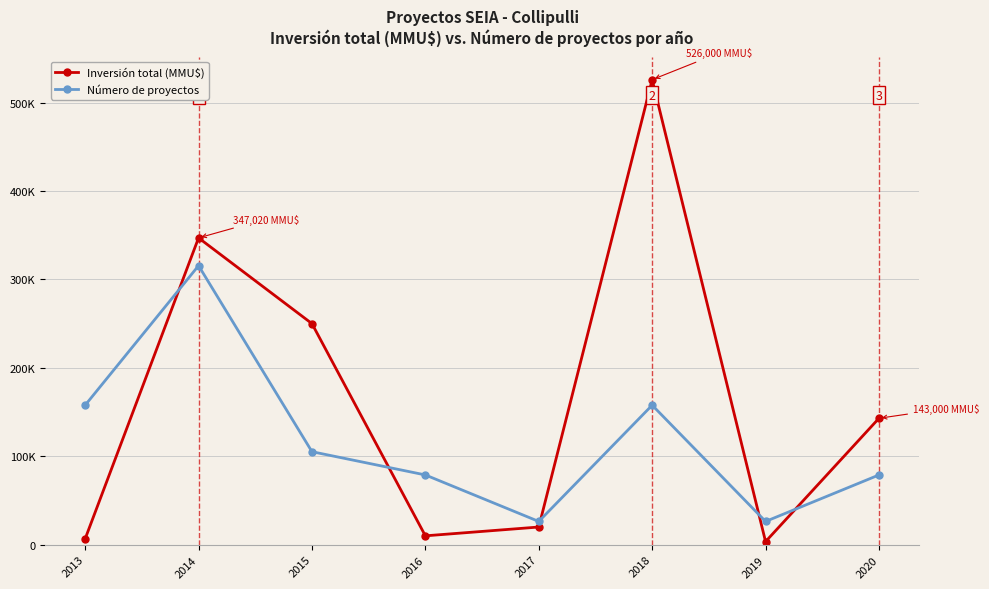

Where is Inversión total (MMU$) nearest to the value 264750?

2015